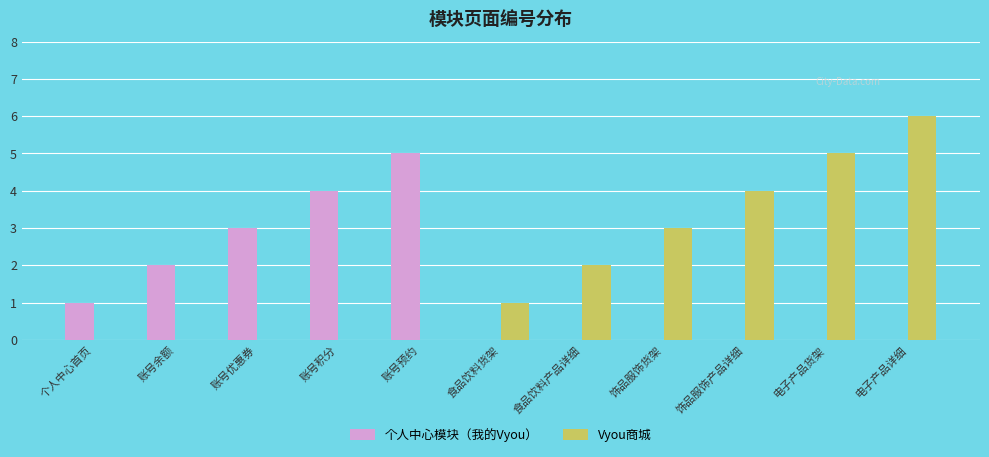

The value of 个人中心模块（我的Vyou） at 账号优惠券 is 2. True or false?

False